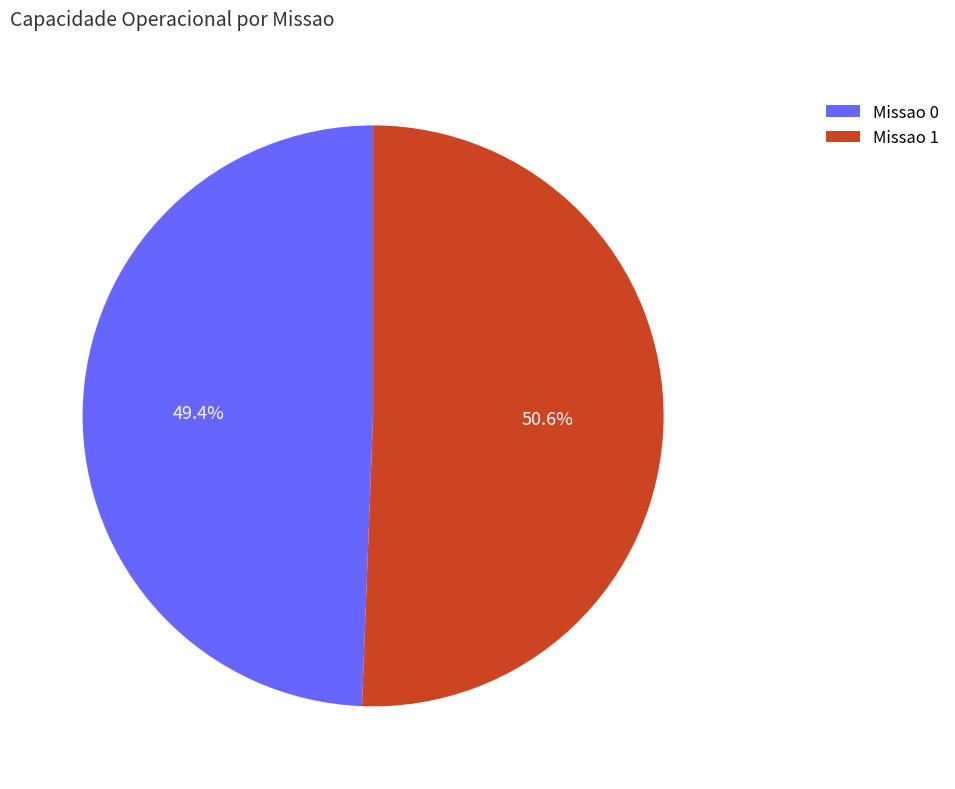

Is there a majority slice in this chart?

Yes